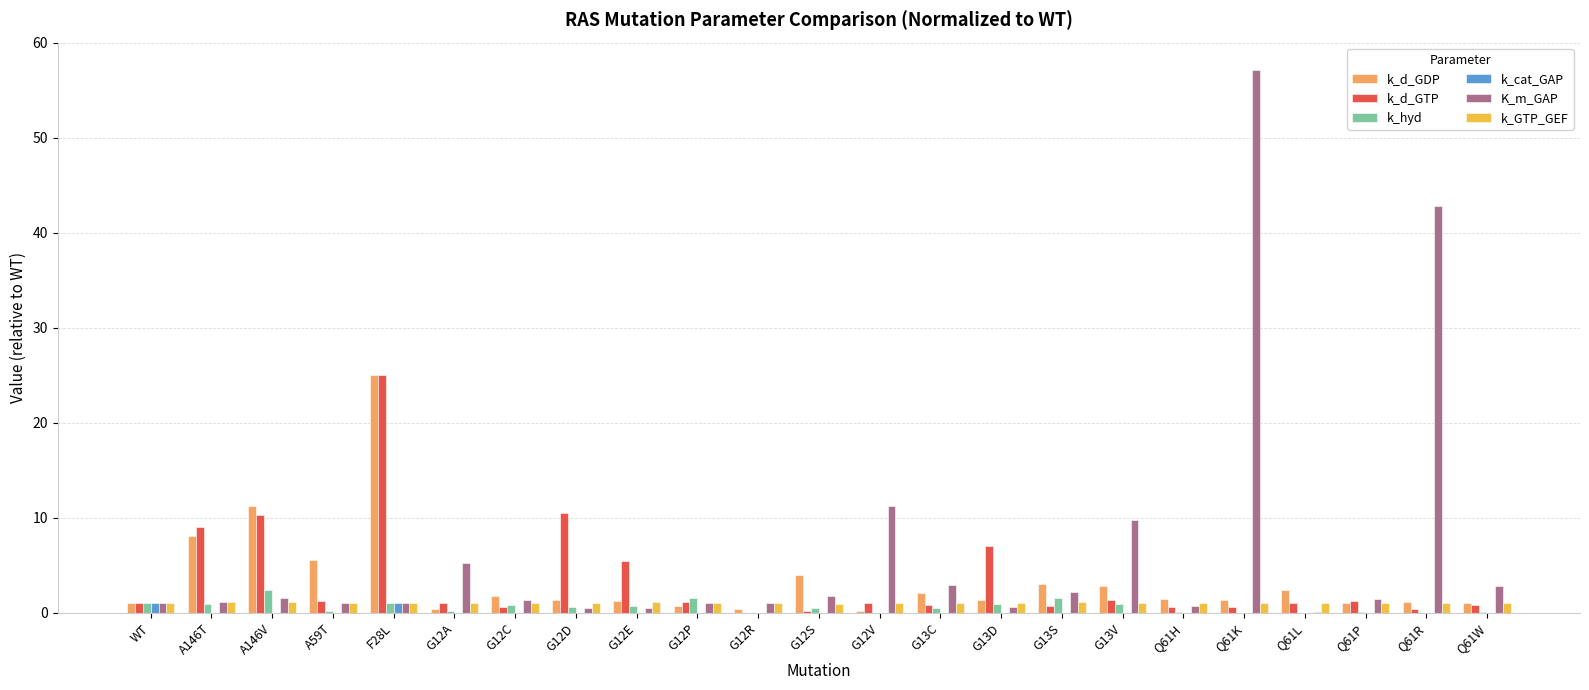

Count the number of categories in the chart.

23